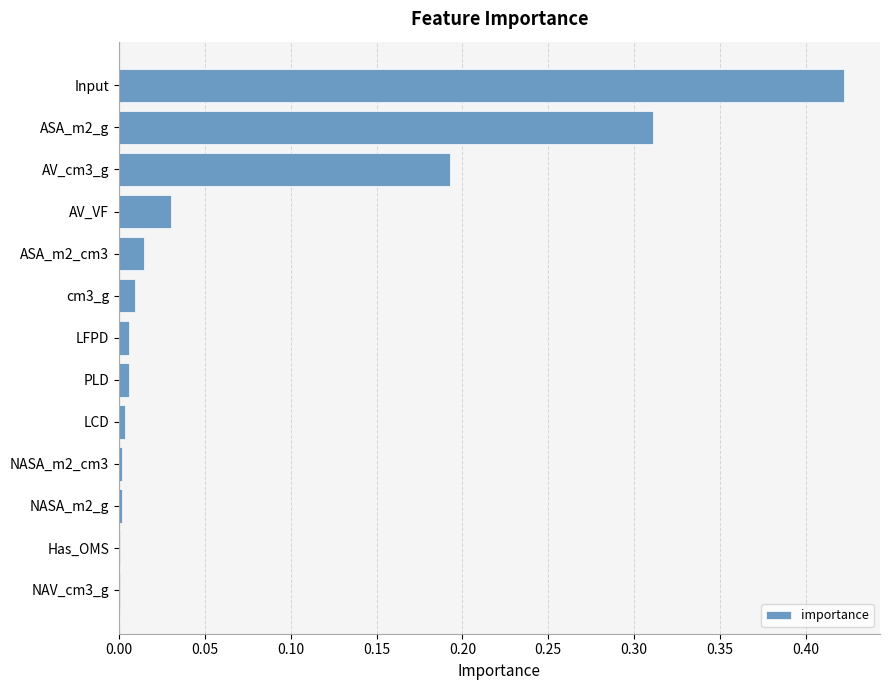

The value at PLD is 0.0. True or false?

True